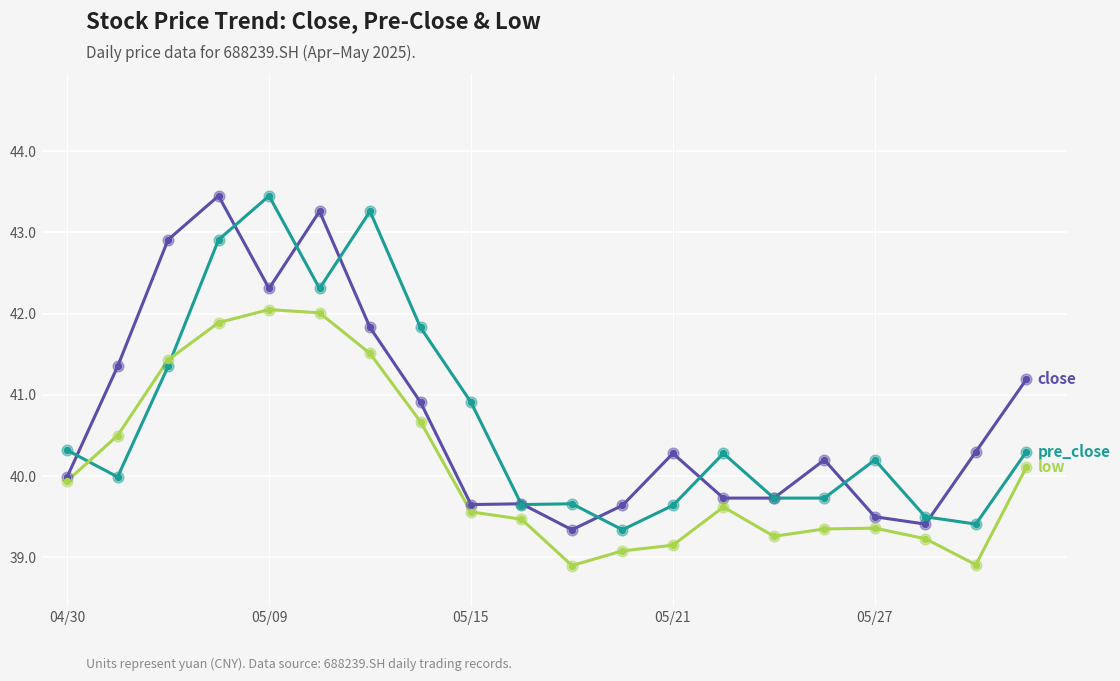

What is the minimum value shown in the chart?

38.9